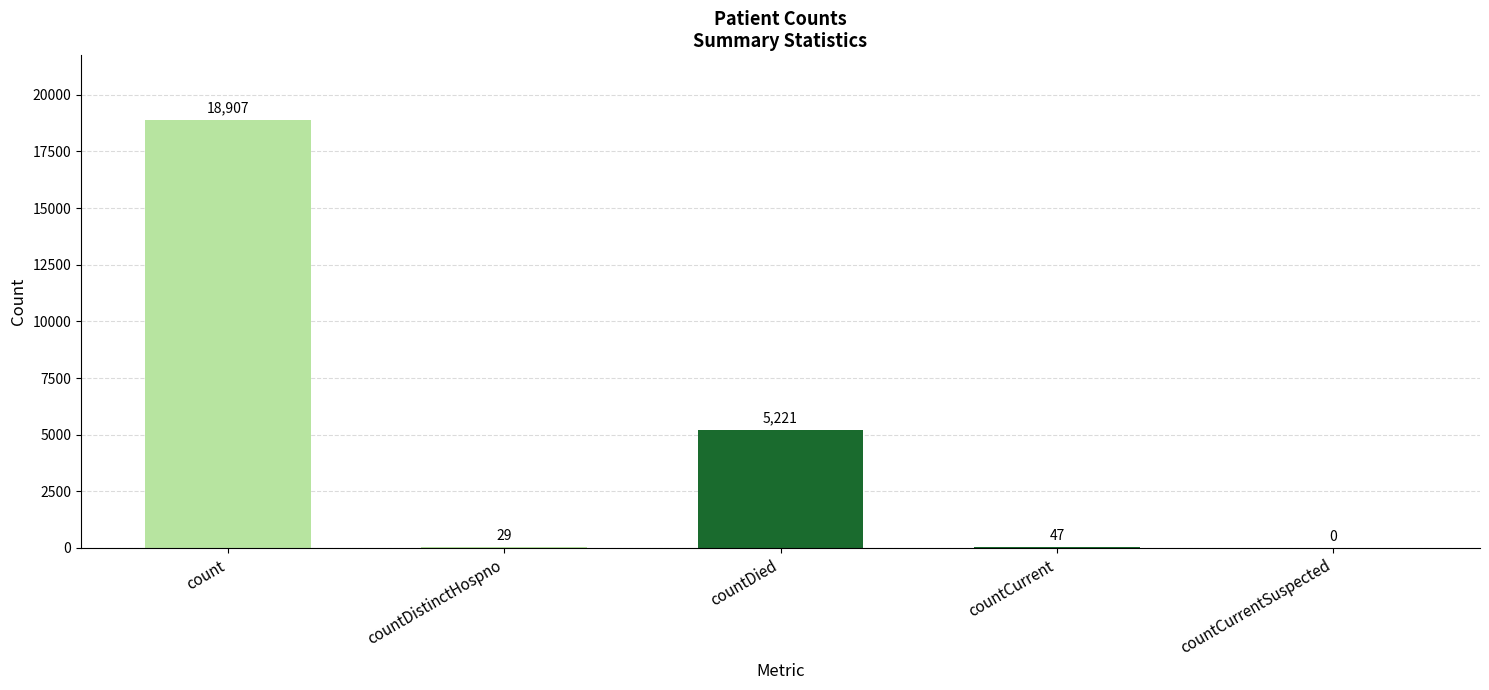

What is the sum of the values at countDistinctHospno and countDied?

5250